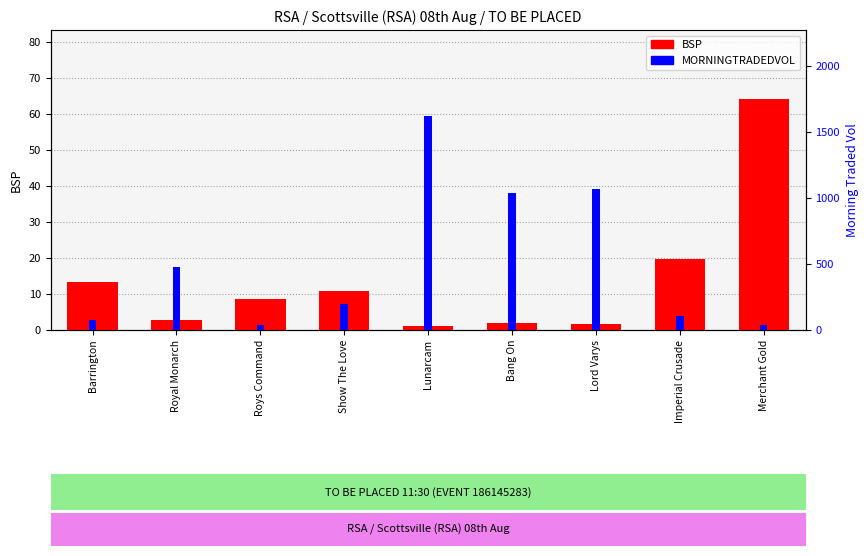

What is the average value of the BSP series?

13.8